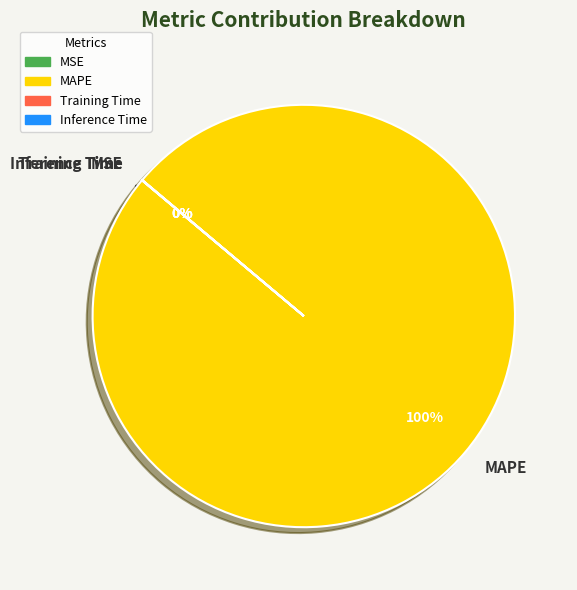

Which slice is the largest?

MAPE